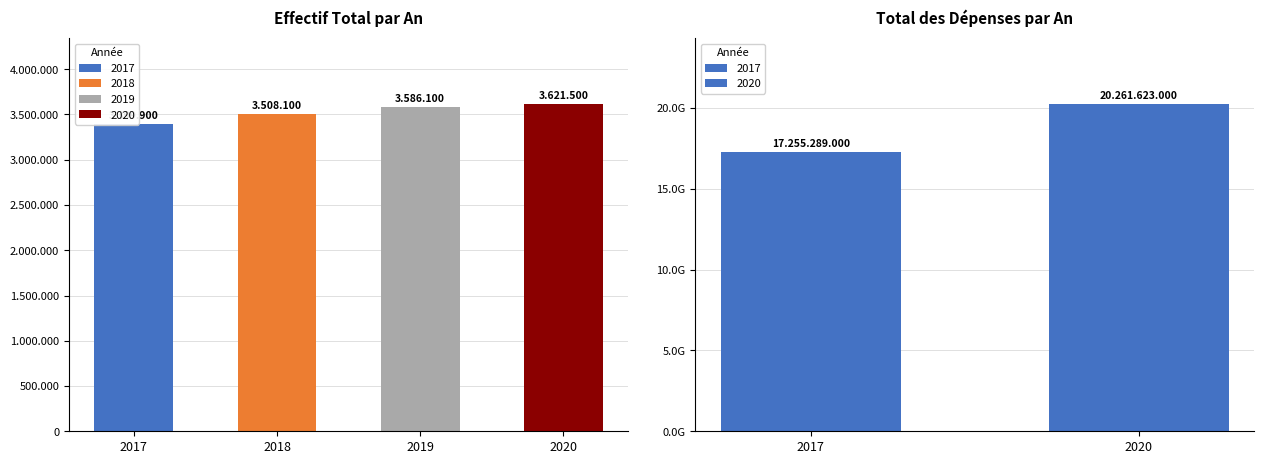

Is it true that Effectif_total_par_an equals 5319726 at 2017?

False